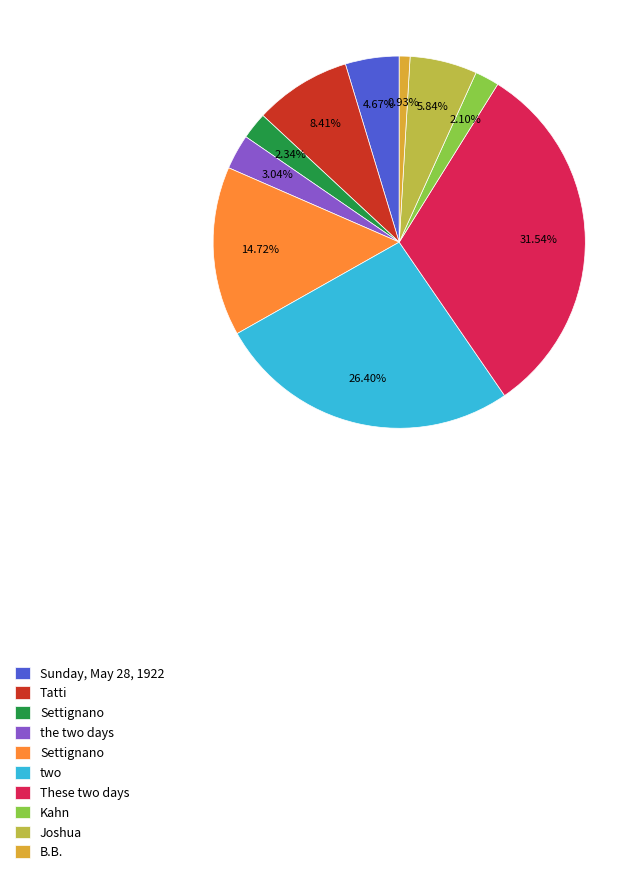

Does any single category account for the majority?

No